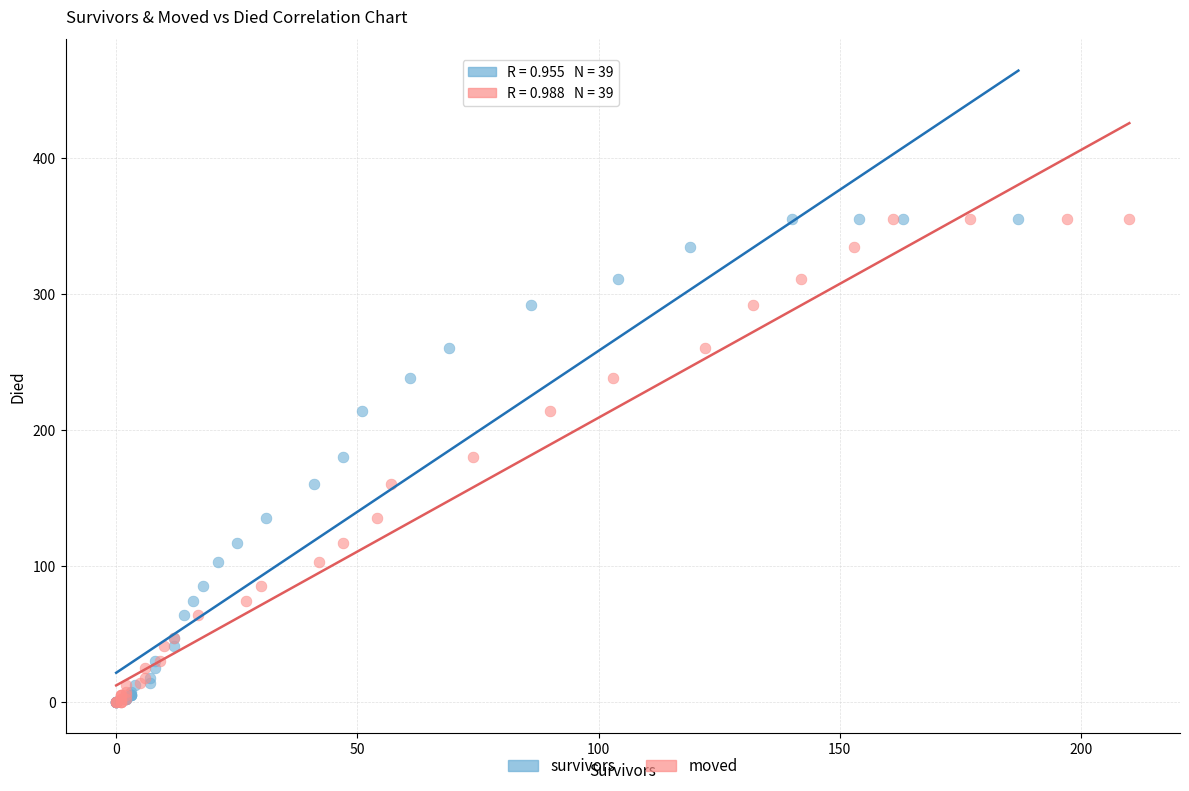

What are all the series names shown in the legend?

survivors, moved